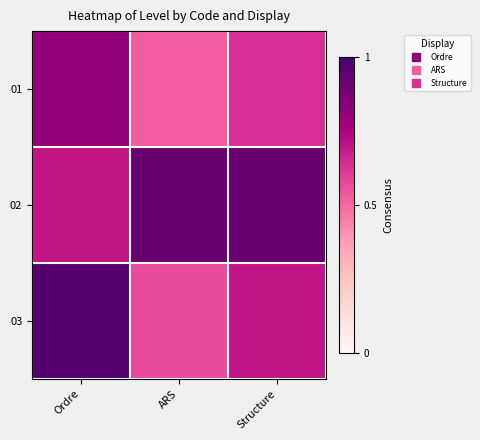

Which series changed the most between ARS and Structure?

03